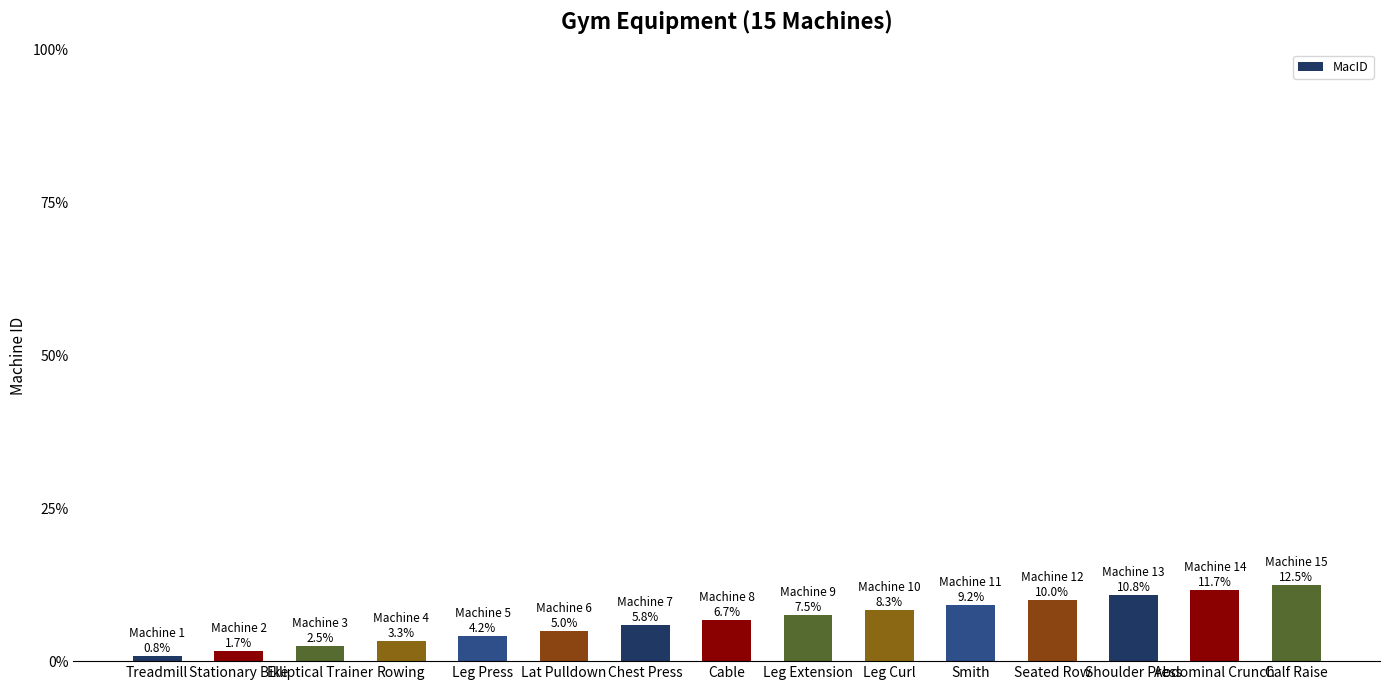

Rank the categories by value from highest to lowest.

Calf Raise, Abdominal Crunch, Shoulder Press, Seated Row, Smith, Leg Curl, Leg Extension, Cable, Chest Press, Lat Pulldown, Leg Press, Rowing, Elliptical Trainer, Stationary Bike, Treadmill